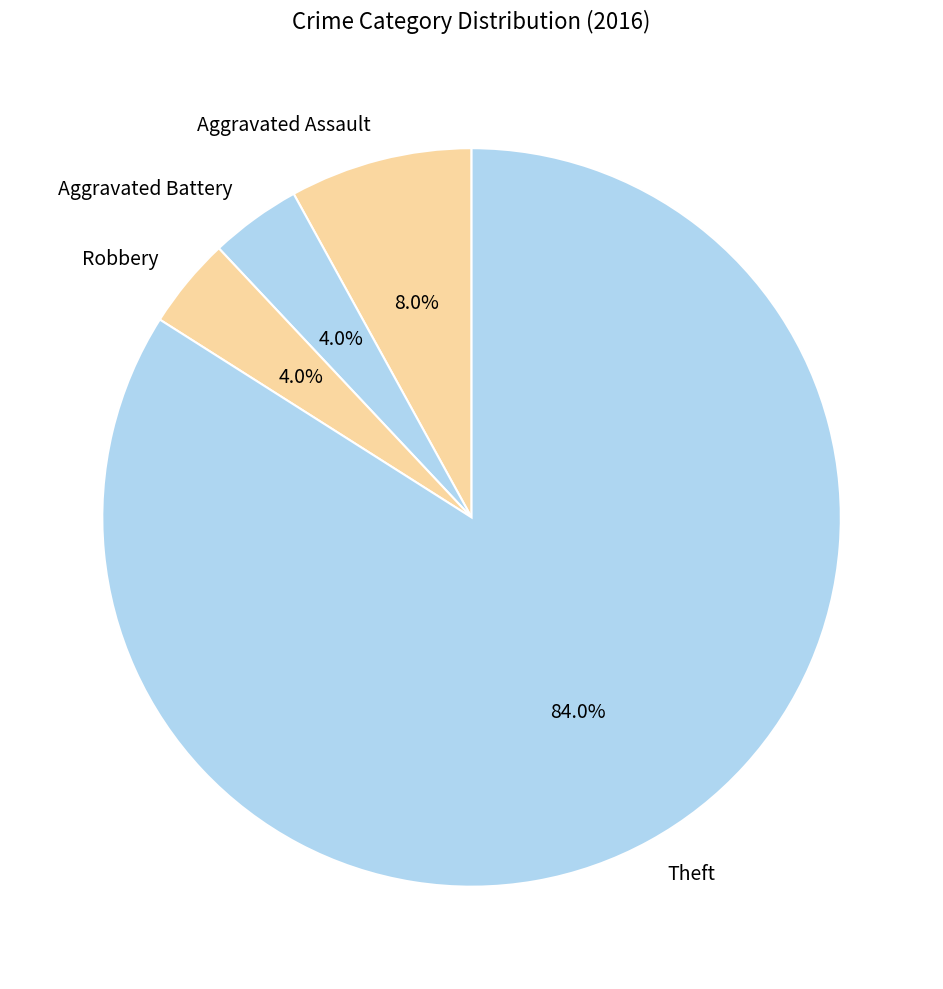

What percentage do Aggravated Assault and Robbery together represent?

12.0%